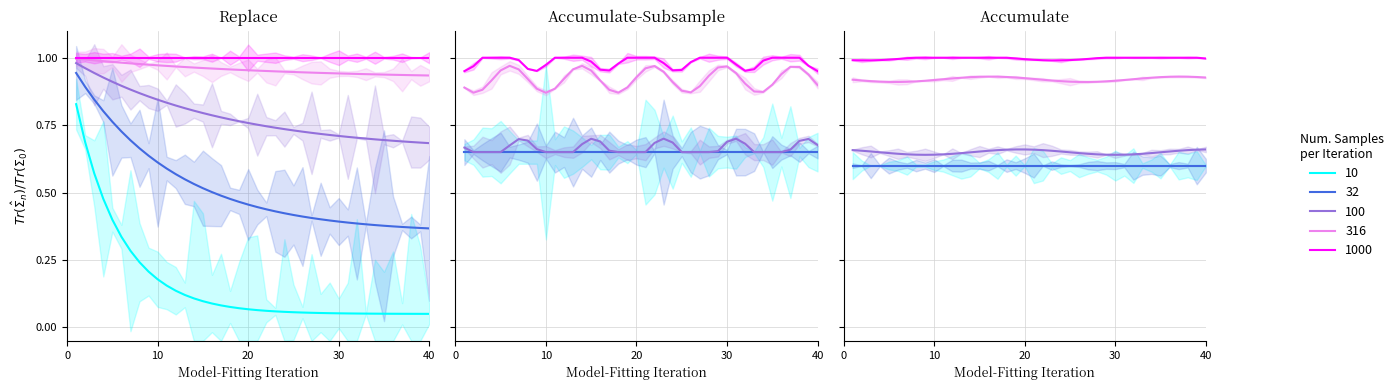

The value of gender/discharge/a1c at 5 is 1.3. True or false?

False